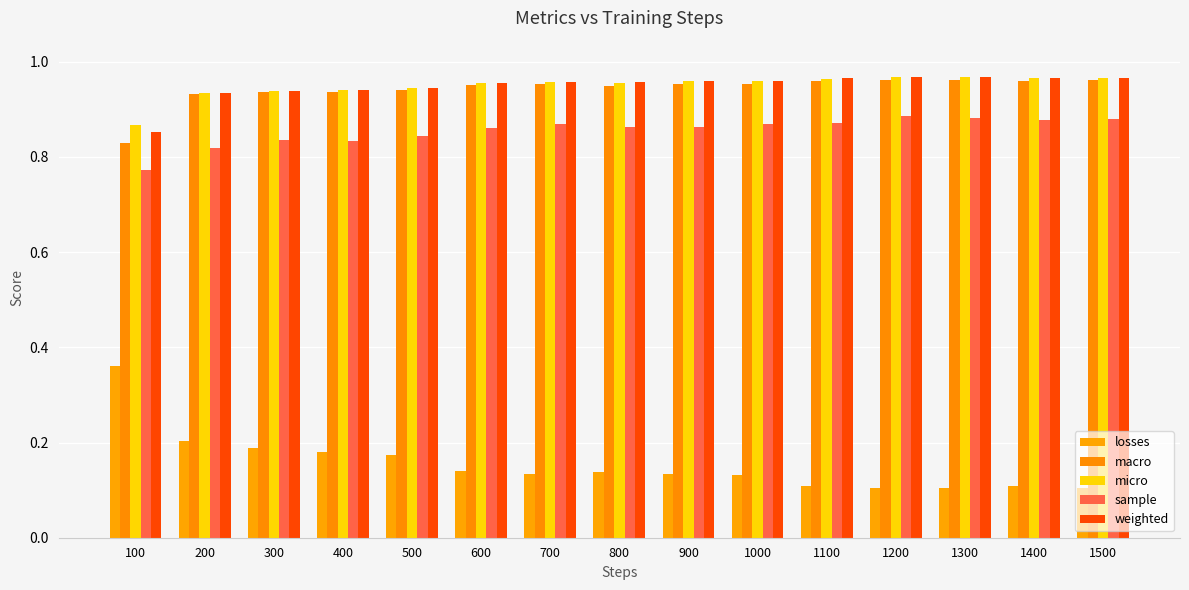

Reading left to right, what are all the values shown in this chart?

losses: 100=0.4	200=0.2	300=0.2	400=0.2	500=0.2	600=0.1	700=0.1	800=0.1	900=0.1	1000=0.1	1100=0.1	1200=0.1	1300=0.1	1400=0.1	1500=0.1
macro: 100=0.8	200=0.9	300=0.9	400=0.9	500=0.9	600=1.0	700=1.0	800=0.9	900=1.0	1000=1.0	1100=1.0	1200=1.0	1300=1.0	1400=1.0	1500=1.0
micro: 100=0.9	200=0.9	300=0.9	400=0.9	500=0.9	600=1.0	700=1.0	800=1.0	900=1.0	1000=1.0	1100=1.0	1200=1.0	1300=1.0	1400=1.0	1500=1.0
sample: 100=0.8	200=0.8	300=0.8	400=0.8	500=0.8	600=0.9	700=0.9	800=0.9	900=0.9	1000=0.9	1100=0.9	1200=0.9	1300=0.9	1400=0.9	1500=0.9
weighted: 100=0.9	200=0.9	300=0.9	400=0.9	500=0.9	600=1.0	700=1.0	800=1.0	900=1.0	1000=1.0	1100=1.0	1200=1.0	1300=1.0	1400=1.0	1500=1.0